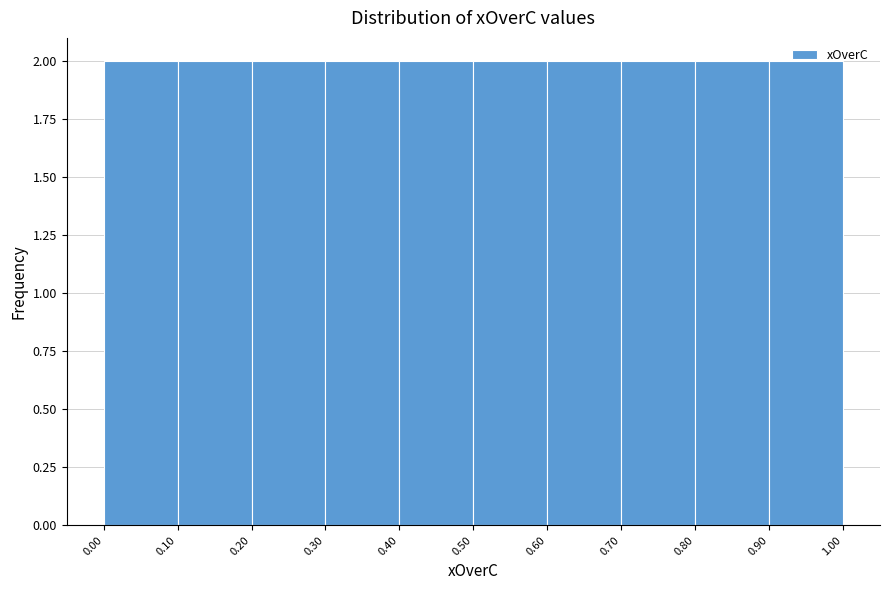

Reading left to right, list every bar in this chart as the range it spans on the x-axis followed by its height. The values are not printed on the chart, so give them approximately, as read against the axis.

0.00 to 0.10: 2
0.10 to 0.20: 2
0.20 to 0.30: 2
0.30 to 0.40: 2
0.40 to 0.50: 2
0.50 to 0.60: 2
0.60 to 0.70: 2
0.70 to 0.80: 2
0.80 to 0.90: 2
0.90 to 1.00: 2